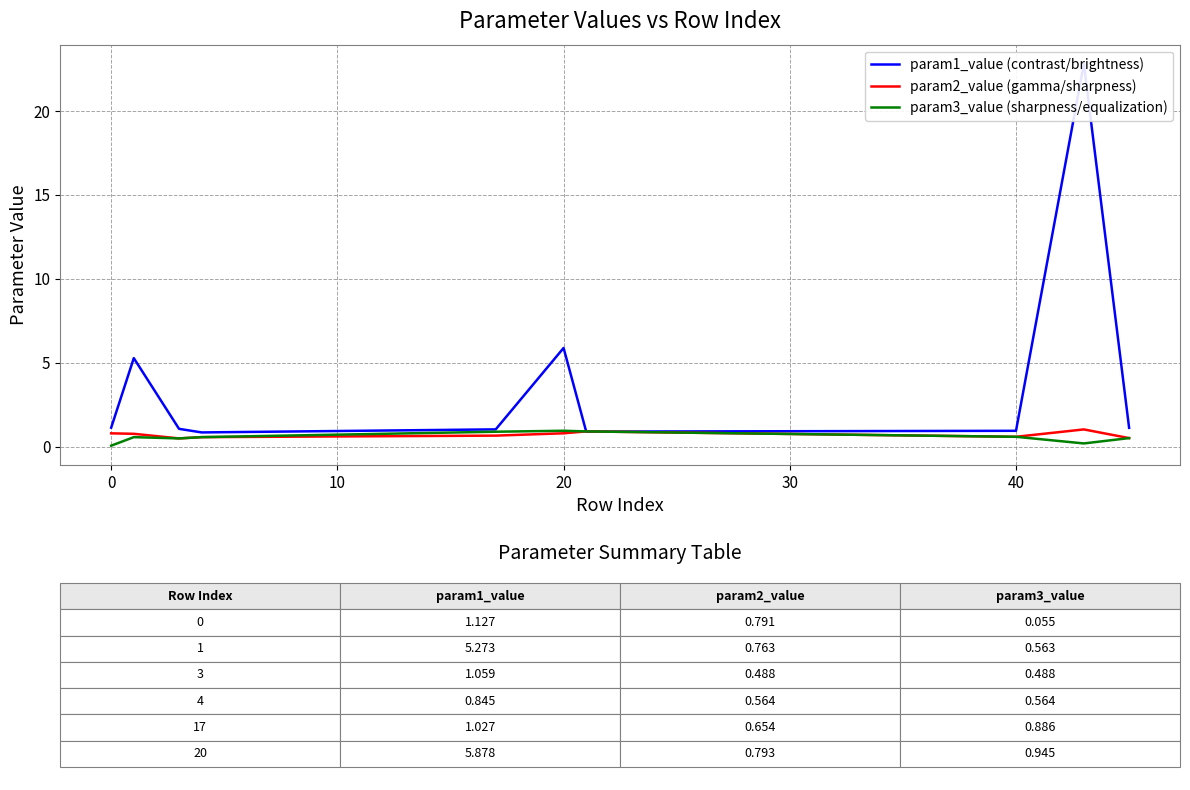

The value of param3_value (sharpness/equalization) at 40 is 0.6. True or false?

True